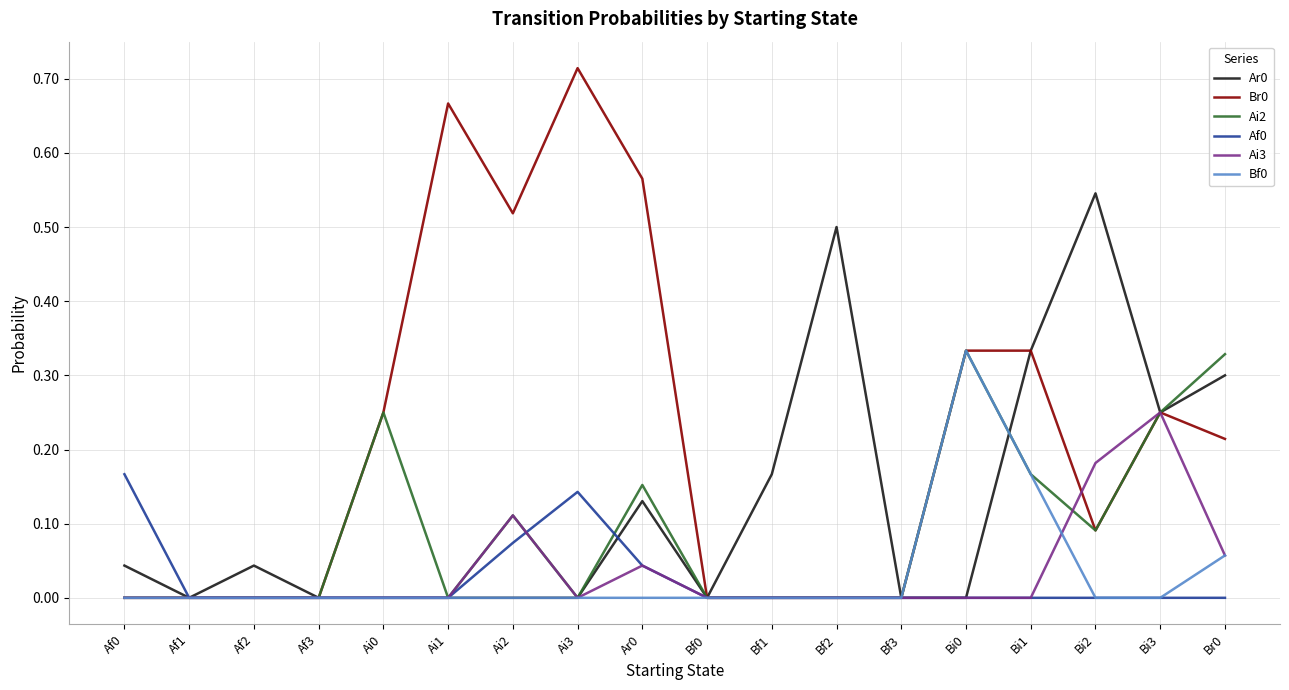

How many lines are shown in the chart?

6